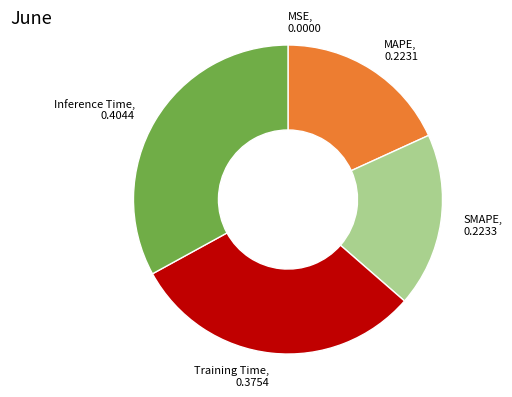

Is there a majority slice in this chart?

No